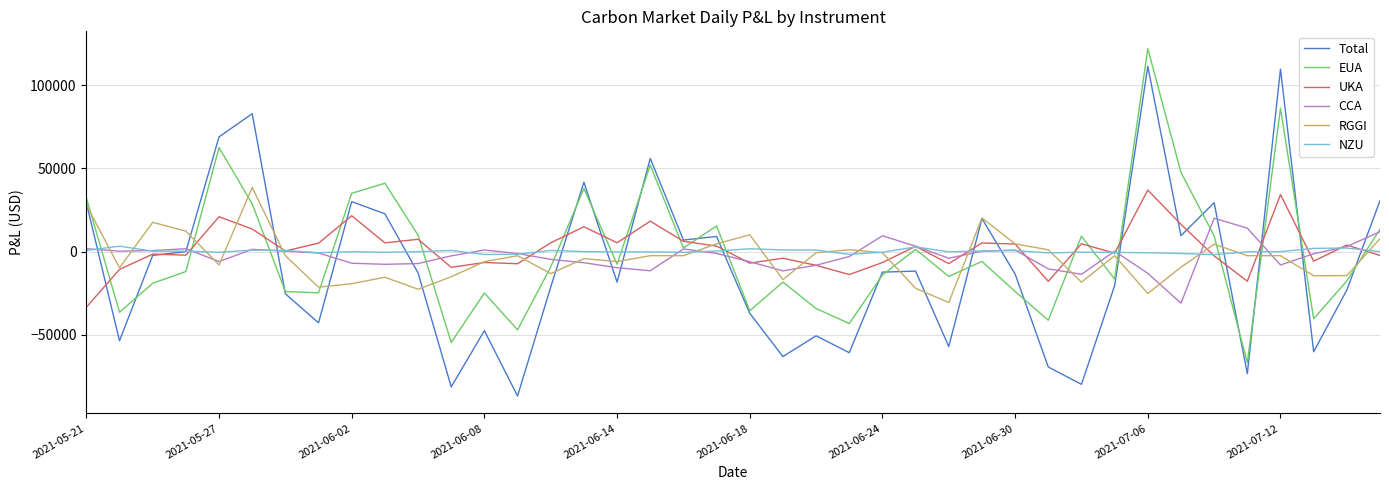

What is the minimum value shown in the chart?

-87000.0